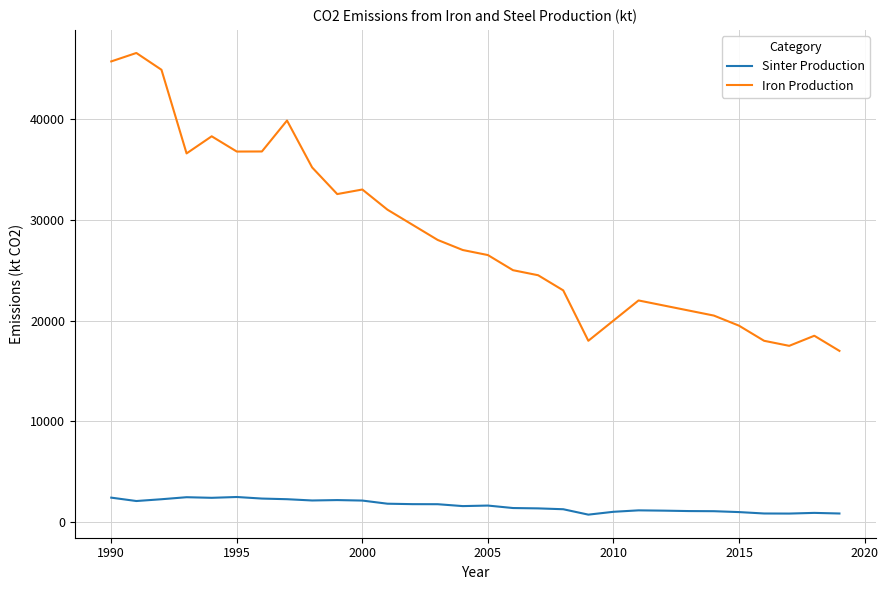

Which series has the widest spread of values?

Iron Production